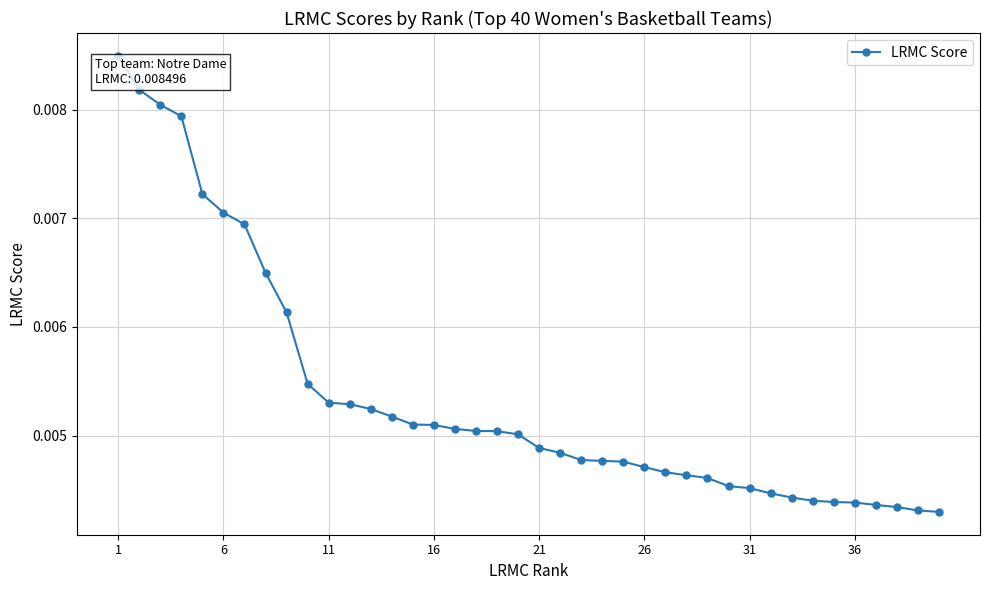

Count the values in the range 0 to 1.

40